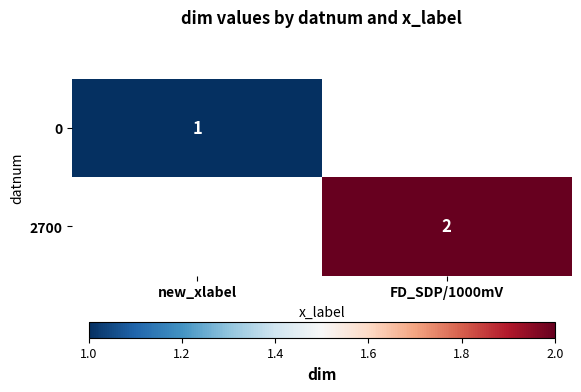

The 0 series shows 2 at new_xlabel. True or false?

False